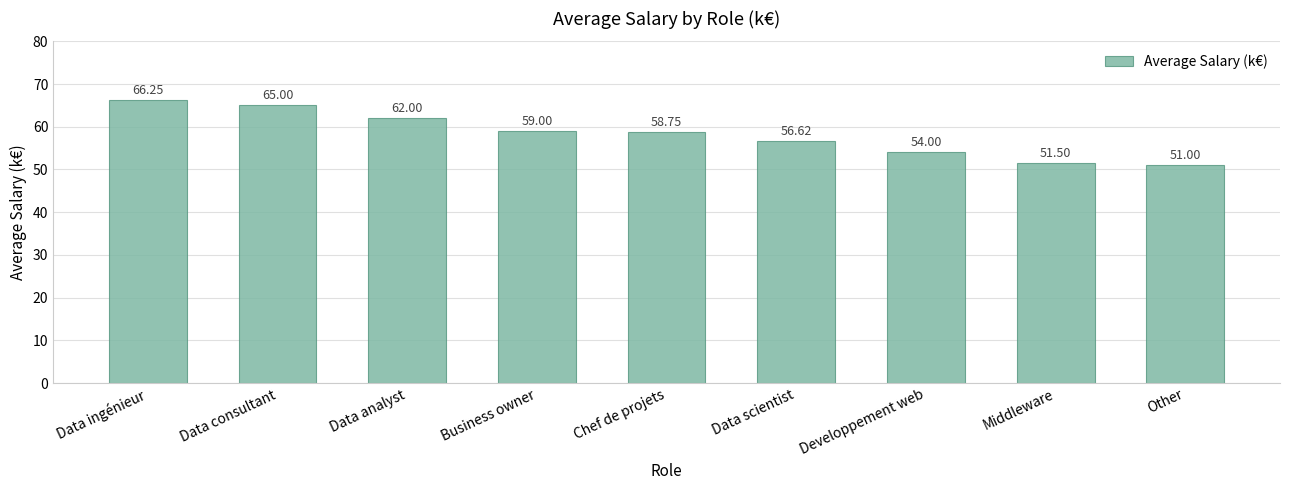

What is the label of the 5th bar from the right?

Chef de projets